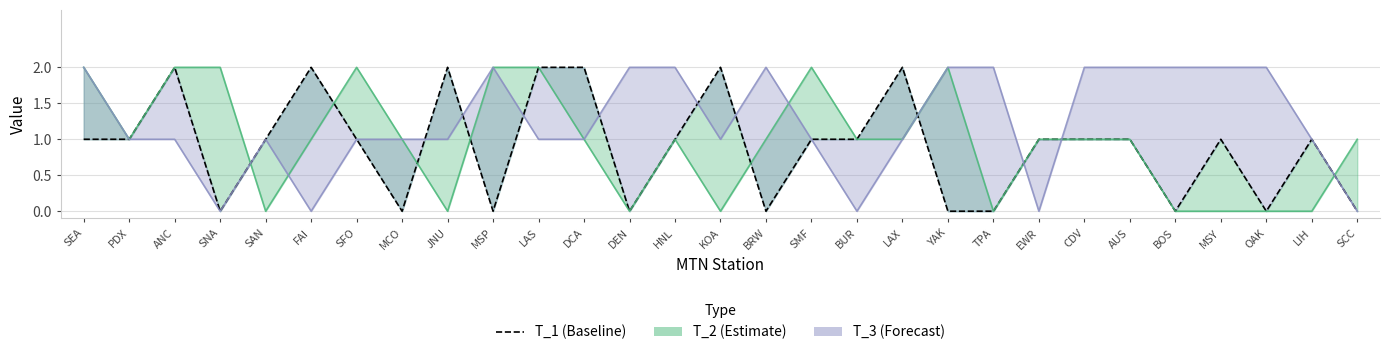

How many values are between 0 and 1?

22